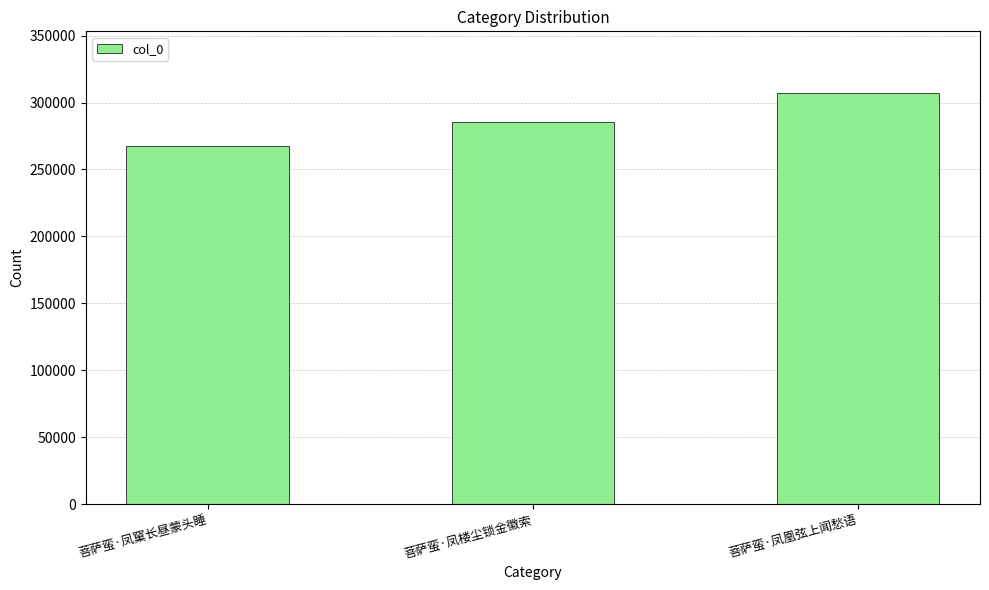

What is the value of the 1st bar from the left?

267650